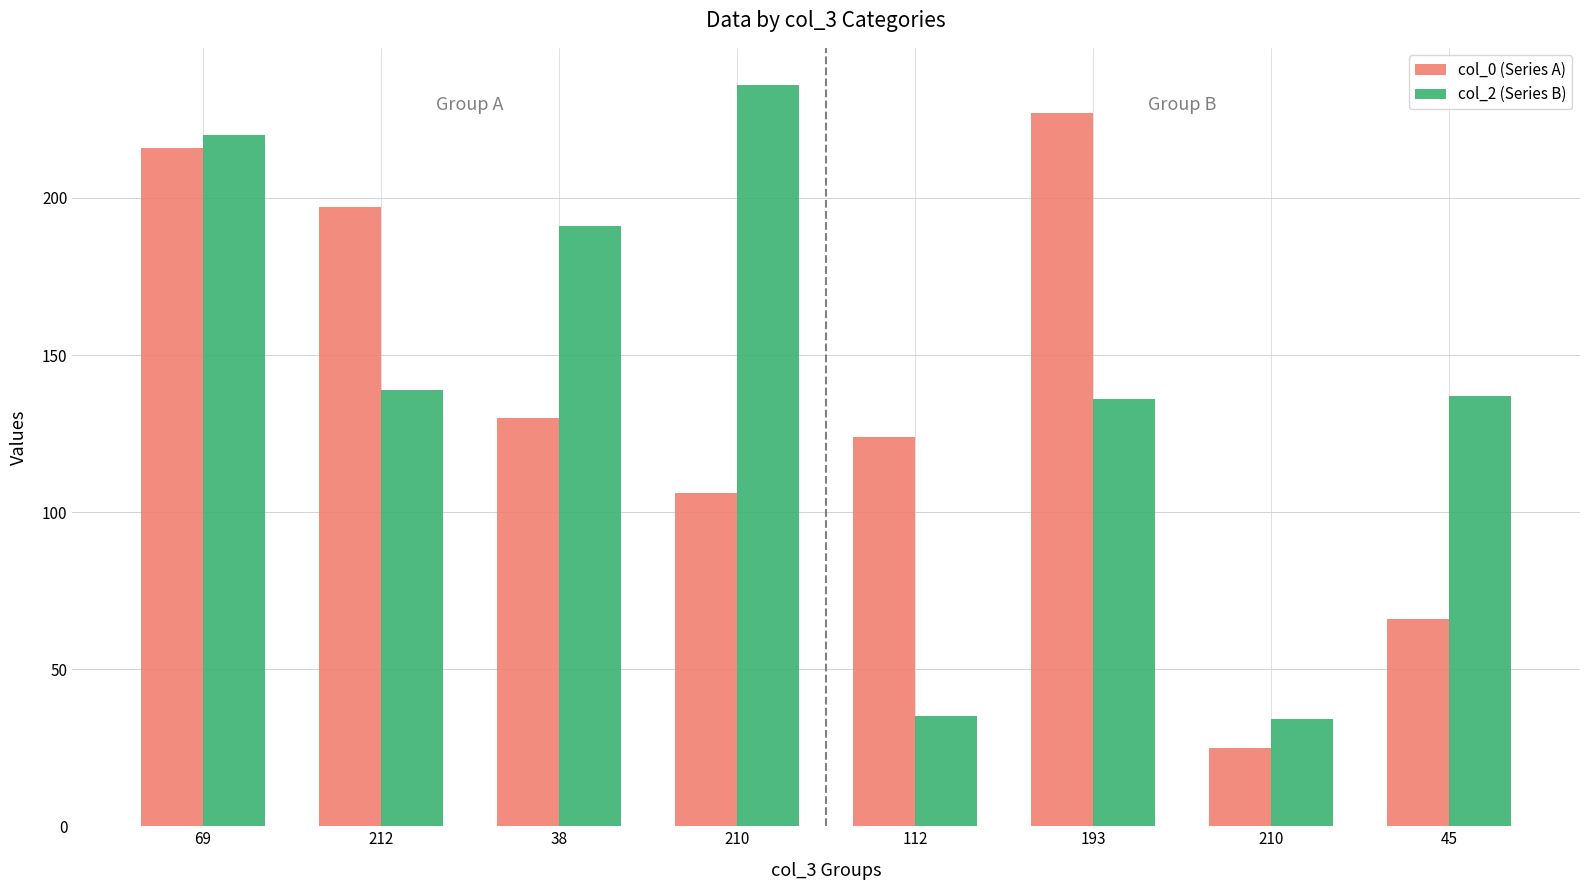

What are all the series names shown in the legend?

col_0 (Series A), col_2 (Series B)